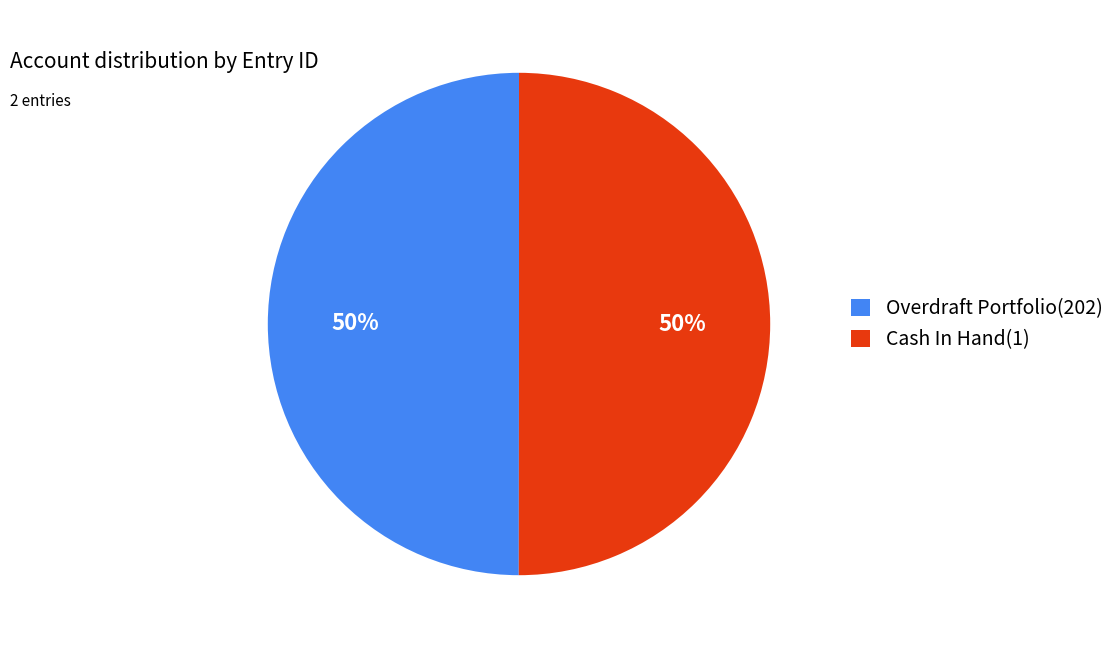

The Overdraft Portfolio(202) slice represents 50% of the pie. True or false?

True